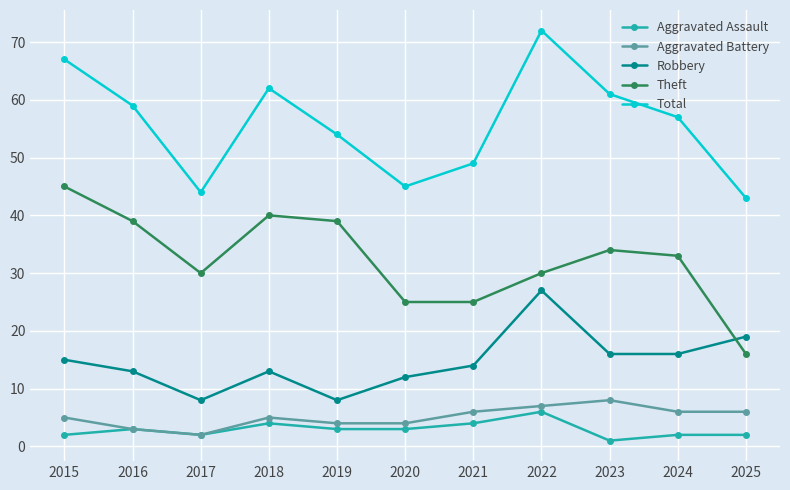

What is the sum of all Aggravated Battery values?

56